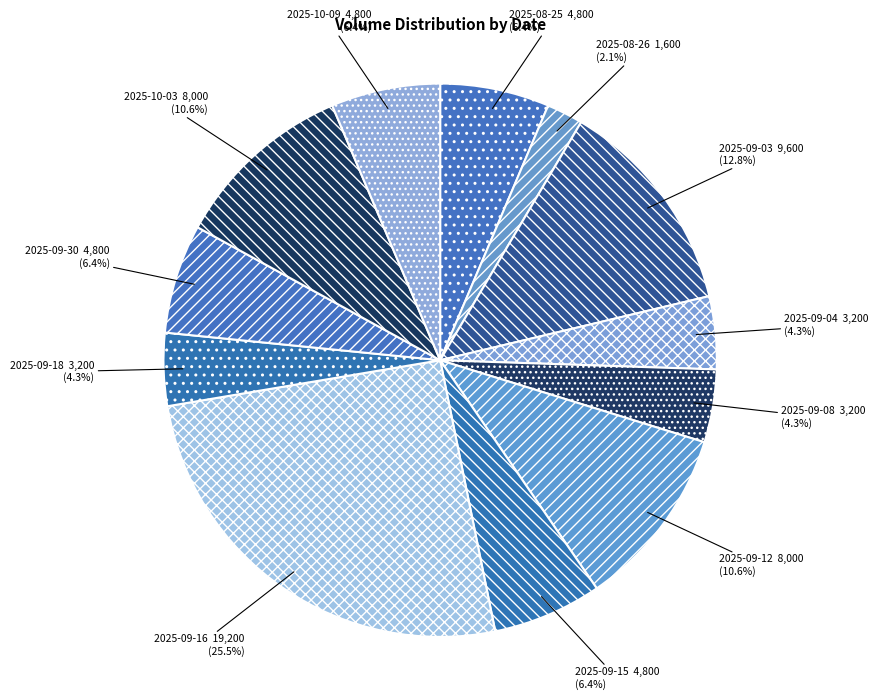

What is the largest slice in the pie chart?

2025-09-16